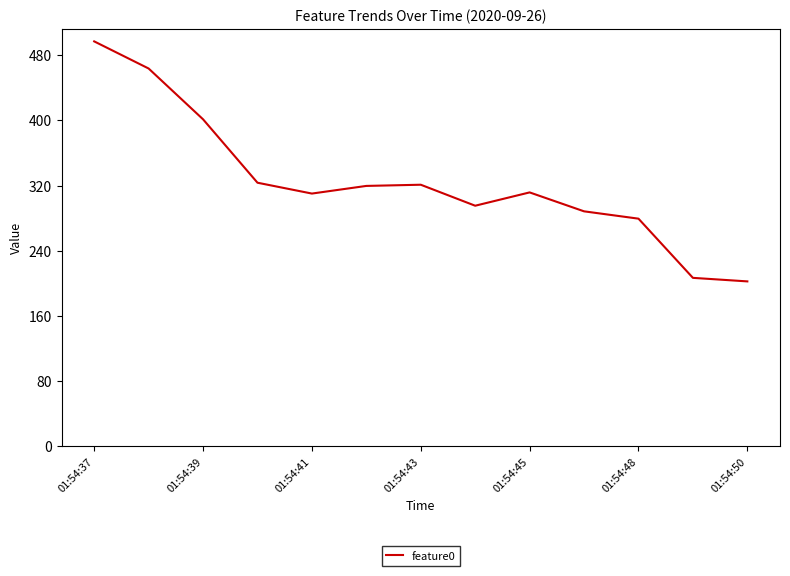

What is the sum of all values?

4220.9